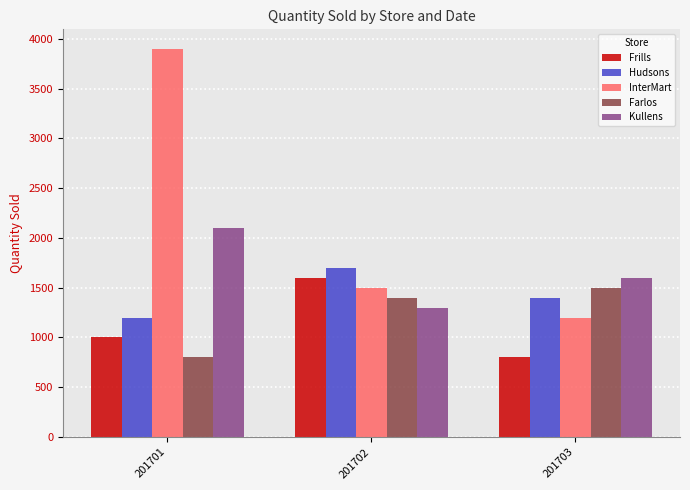

Which series changed the most between 201701 and 201703?

InterMart